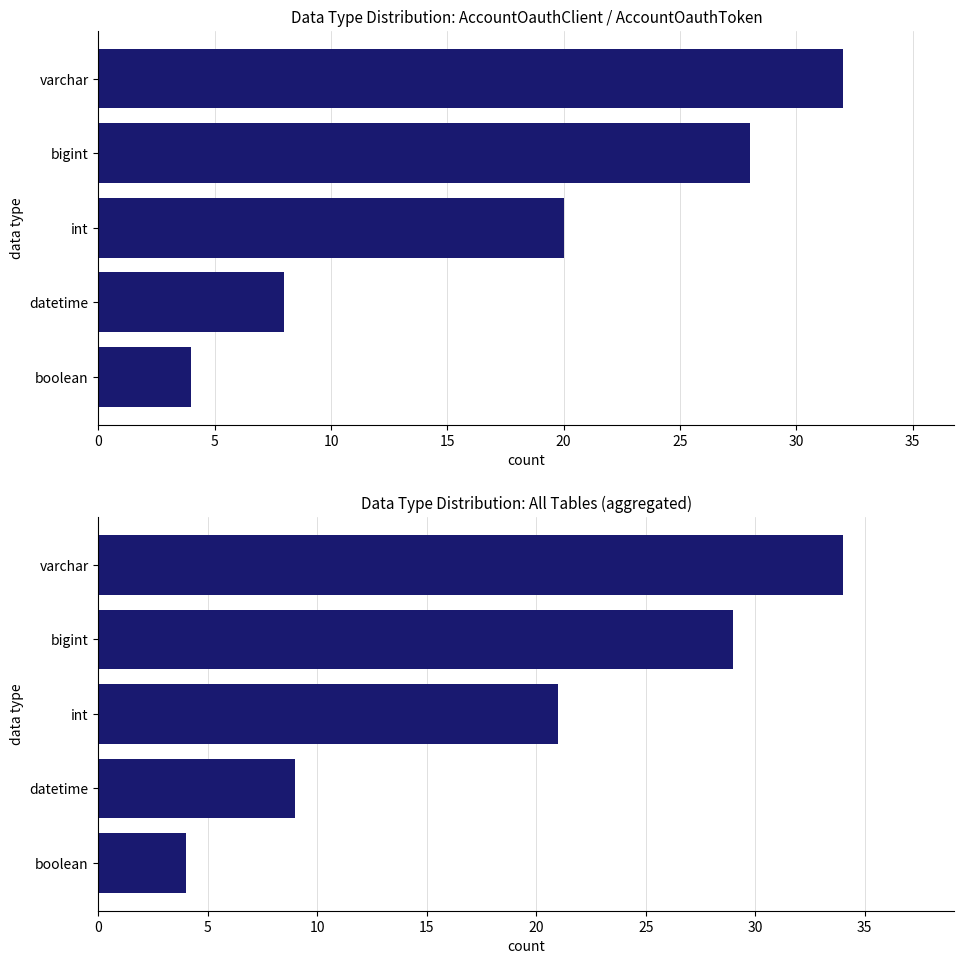

What is the difference between the second highest and second lowest values?

20